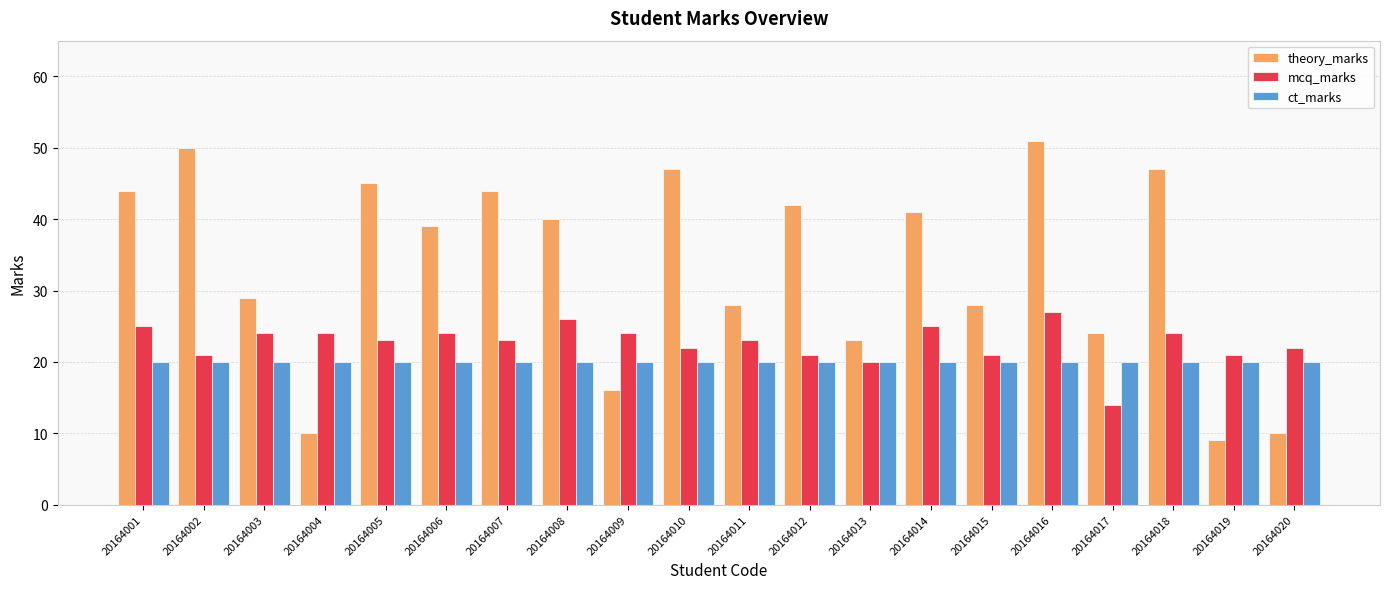

List the series in order of their peak value, highest first.

theory_marks, mcq_marks, ct_marks